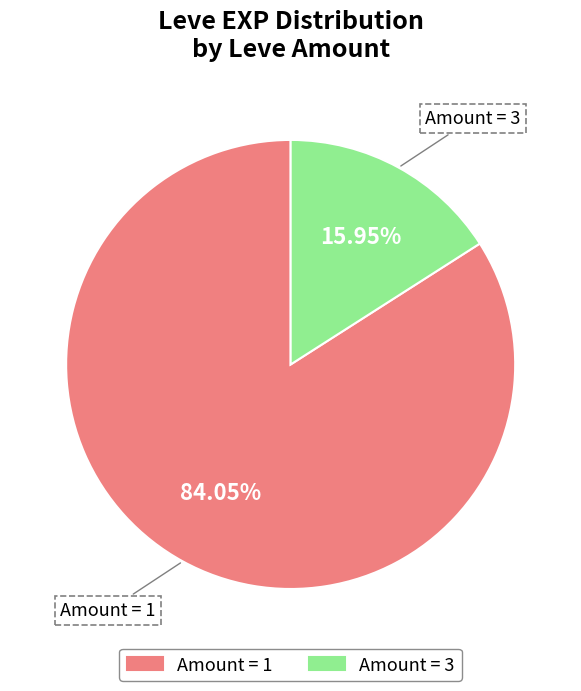

Does any single category account for the majority?

Yes